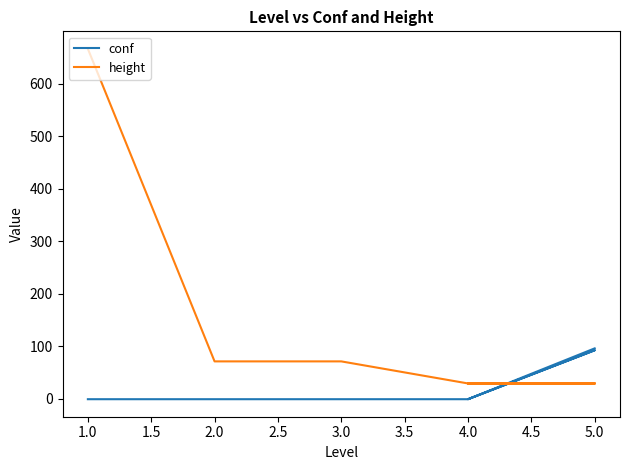

List the series in order of their overall mean, highest first.

height, conf